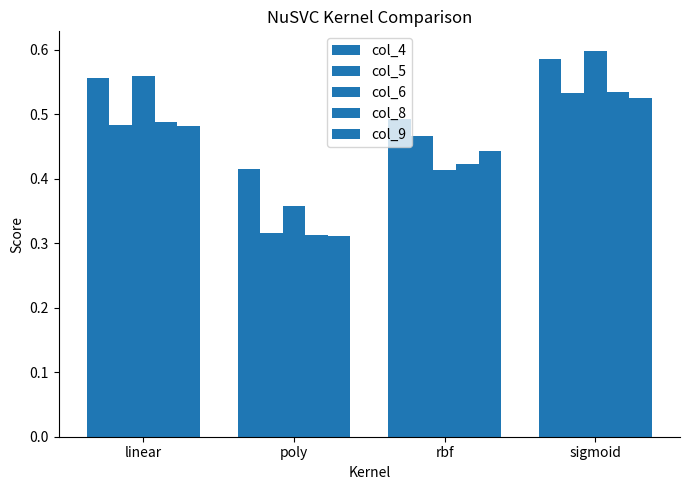

At linear, list the series in order from largest to smallest.

col_6, col_4, col_8, col_5, col_9